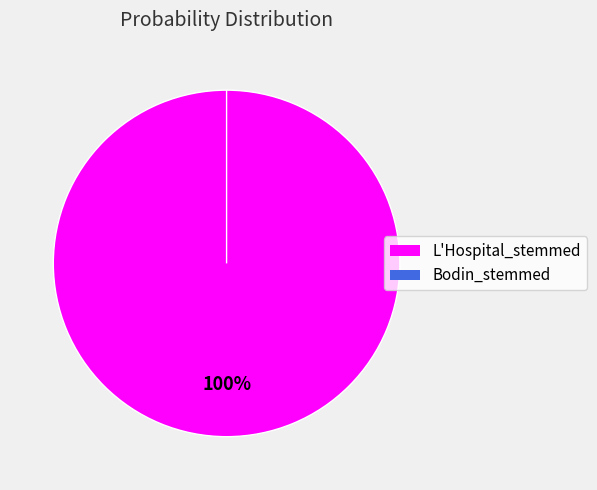

Which slice is the smallest?

Bodin_stemmed